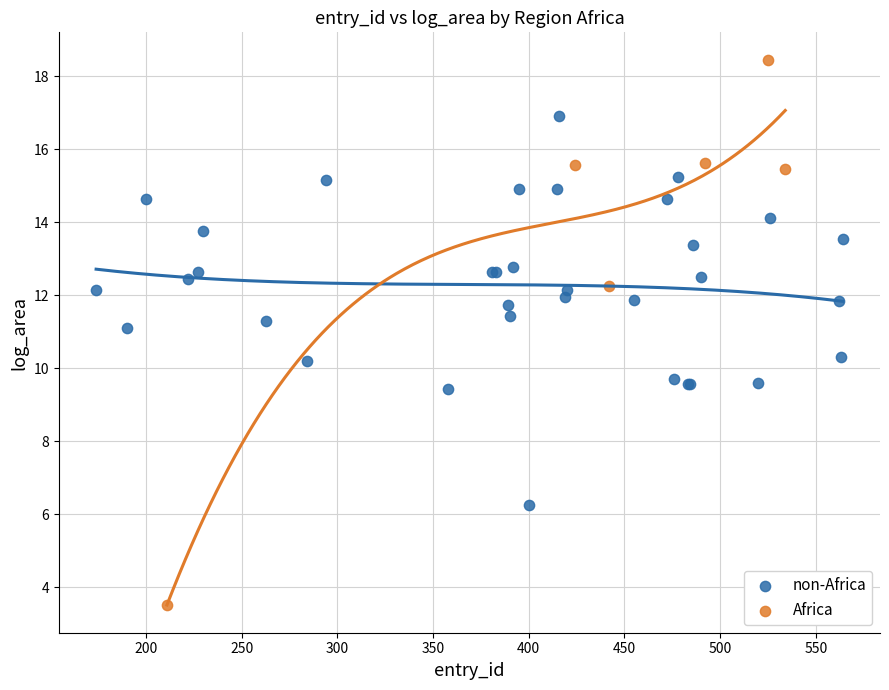

Which series has the widest spread of Y values?

Africa